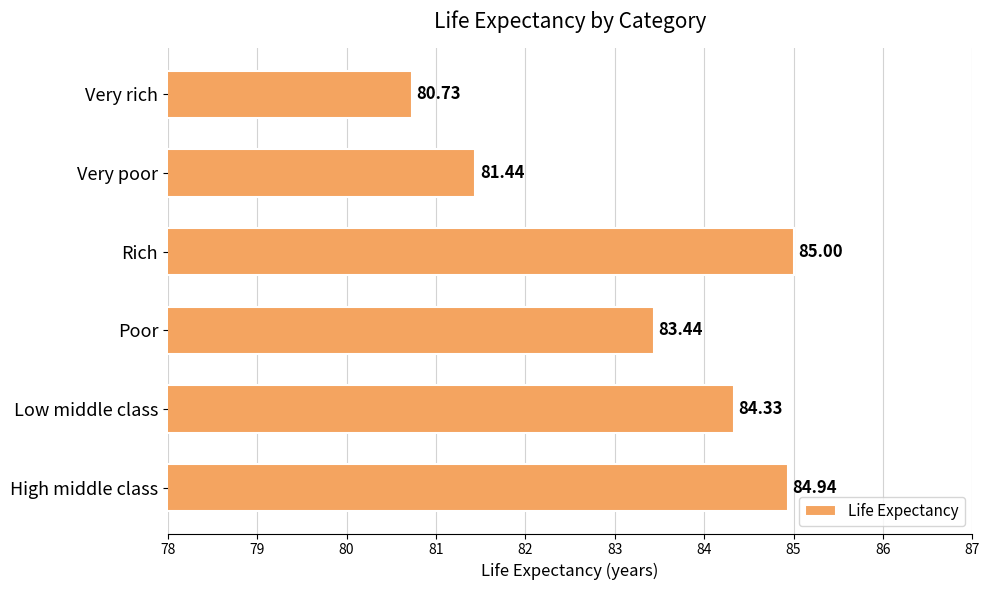

Which label corresponds to the smallest value in the chart?

Very rich